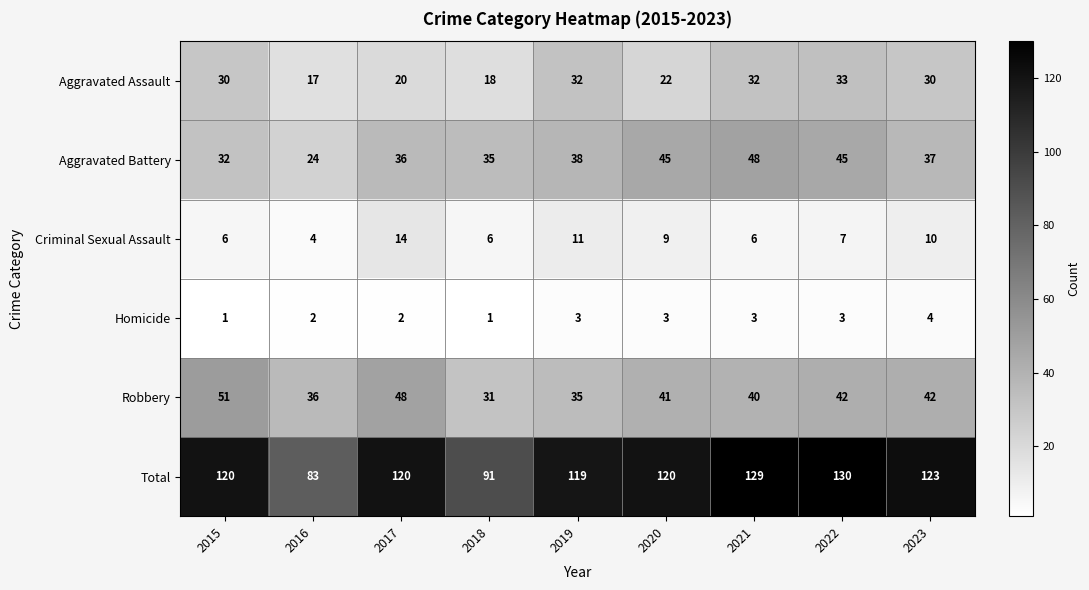

Which series has the largest range (max minus min)?

Total